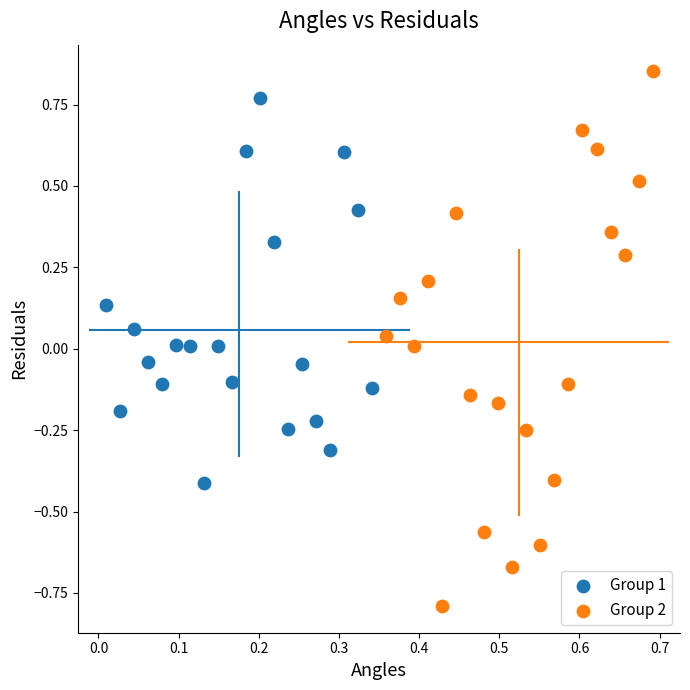

What are all the series names shown in the legend?

Group 1, Group 2